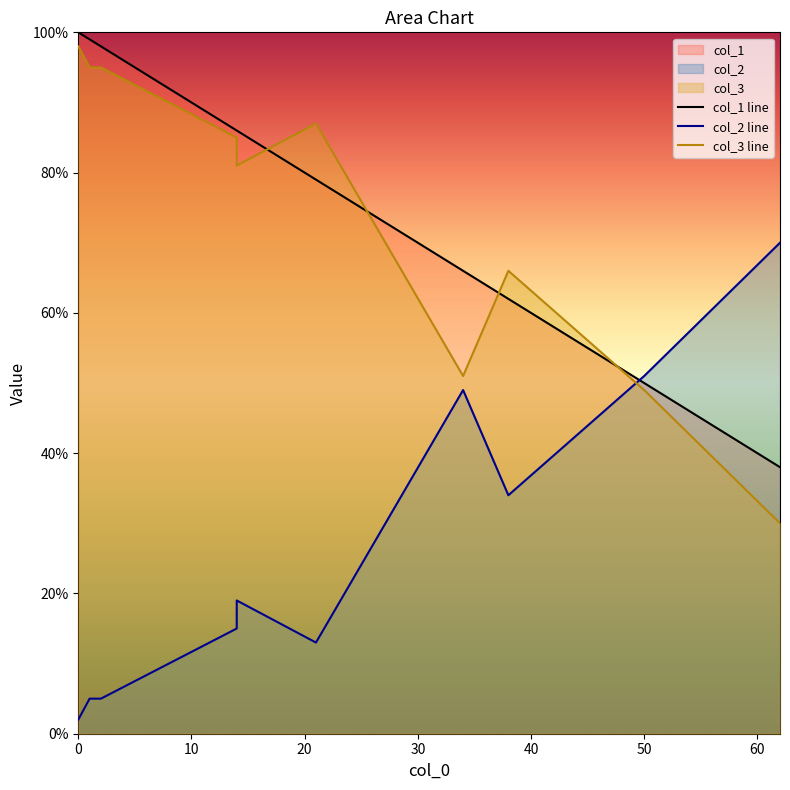

Which series has the widest spread of values?

col_2 line